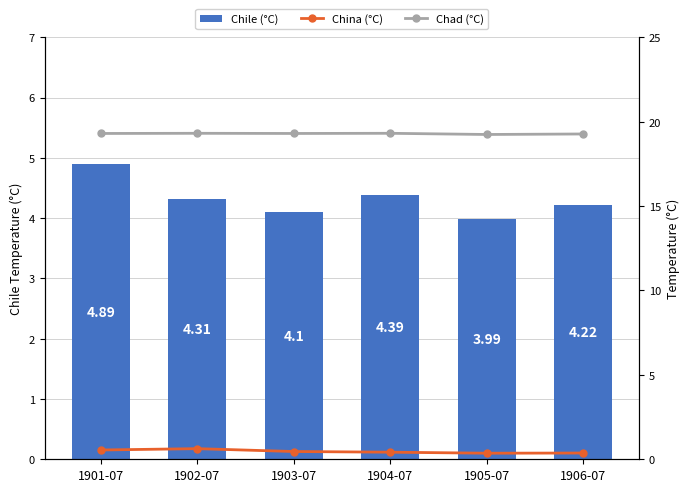

What is the maximum value for Chile (°C)?

4.9